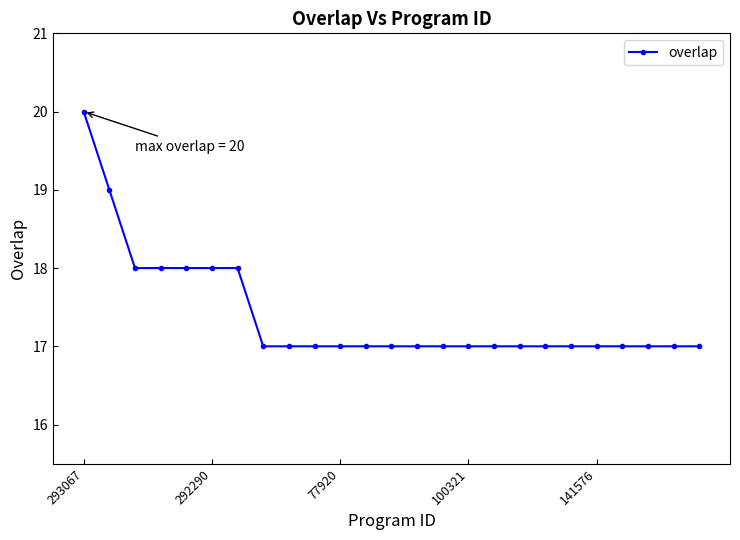

What is the difference between the maximum and minimum values?

3